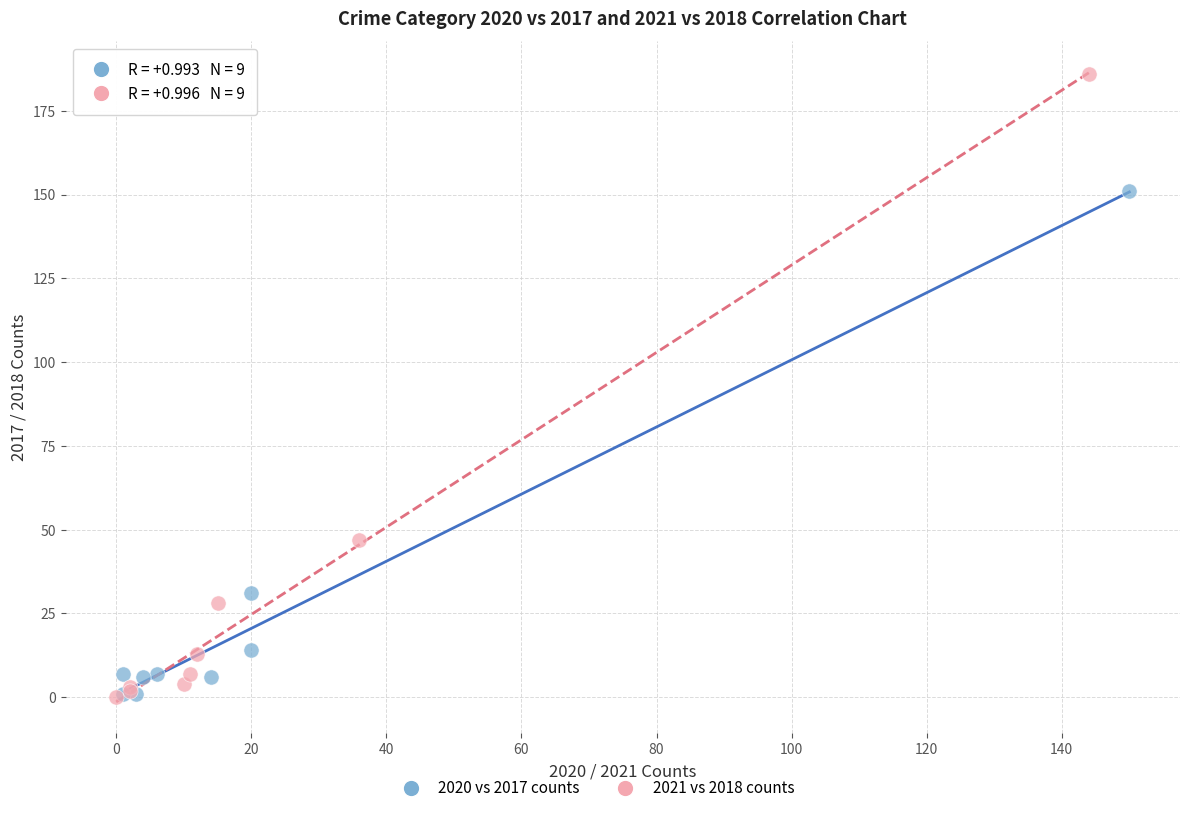

Which series has the widest spread of Y values?

2021 vs 2018 counts